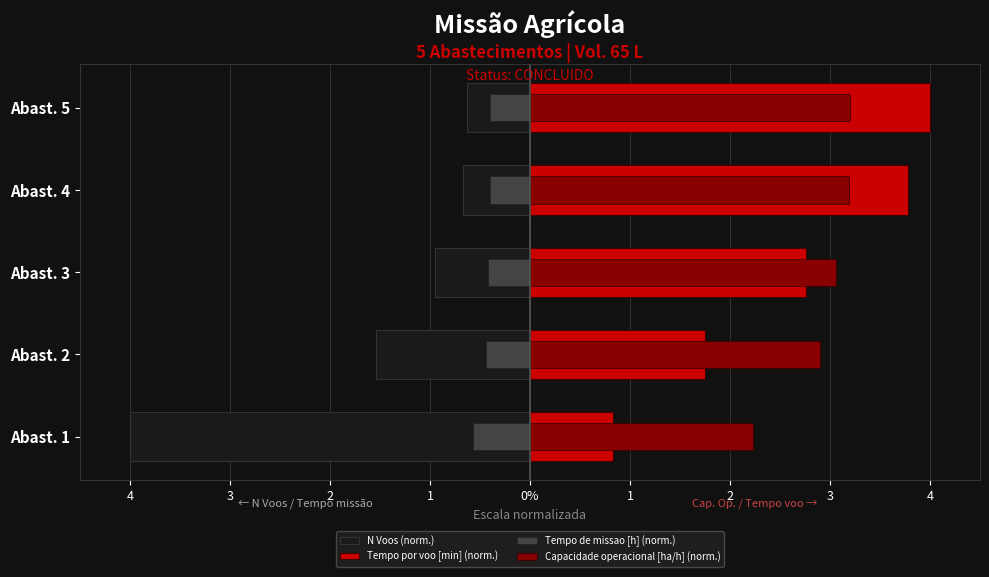

Which category has the lowest value across all series?

Abast. 1